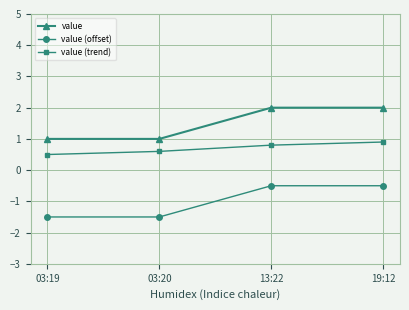

Which series has the largest total across all categories?

value